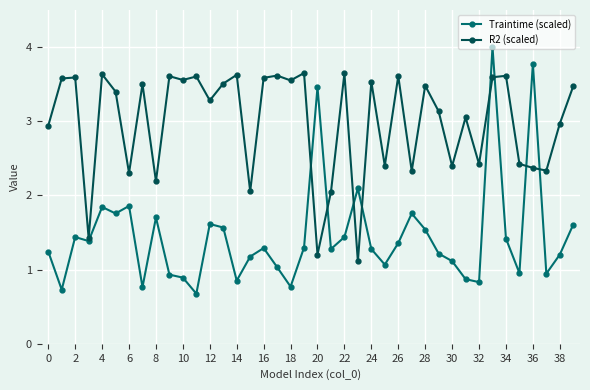

How many lines are shown in the chart?

2